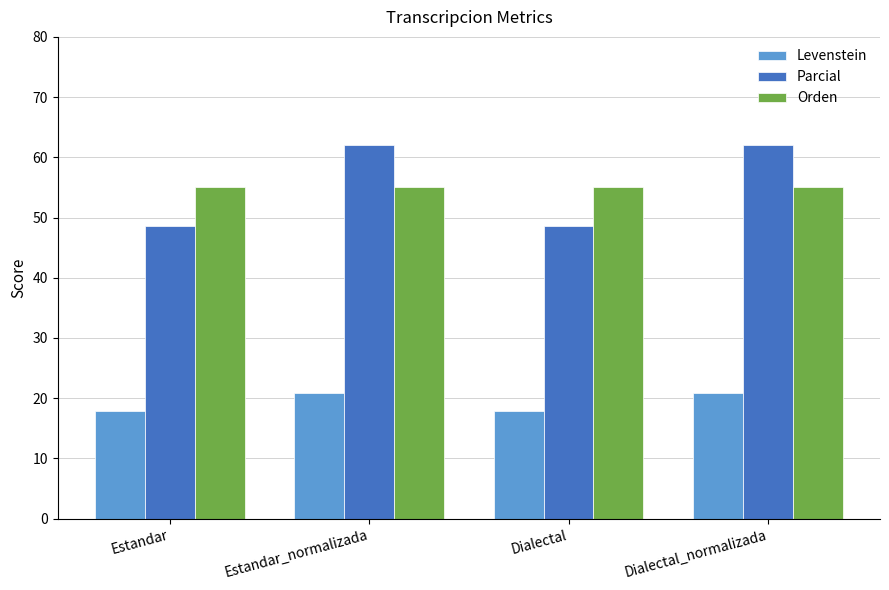

At which label does Levenstein first exceed 20?

Estandar_normalizada